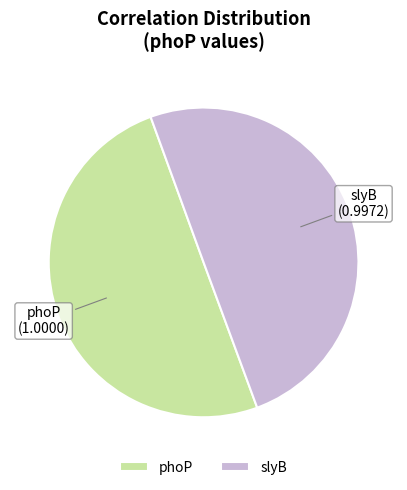

Is it true that slyB is 50% of the pie?

True